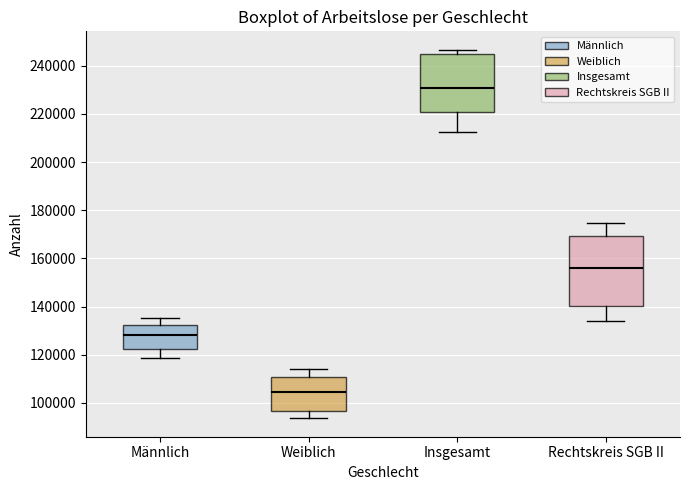

Reading left to right, transcribe this box plot: for each box, give where its median line is, the range the box spans, and where its two whiskers end, as read against the y-axis. The values are not printed on the chart, so give them approximately, as read against the axis.

Männlich: median 128000, box 122000 to 132000, whiskers 118000 to 136000
Weiblich: median 104000, box 96000 to 110000, whiskers 94000 to 114000
Insgesamt: median 230000, box 220000 to 244000, whiskers 212000 to 246000
Rechtskreis SGB II: median 156000, box 140000 to 170000, whiskers 134000 to 174000